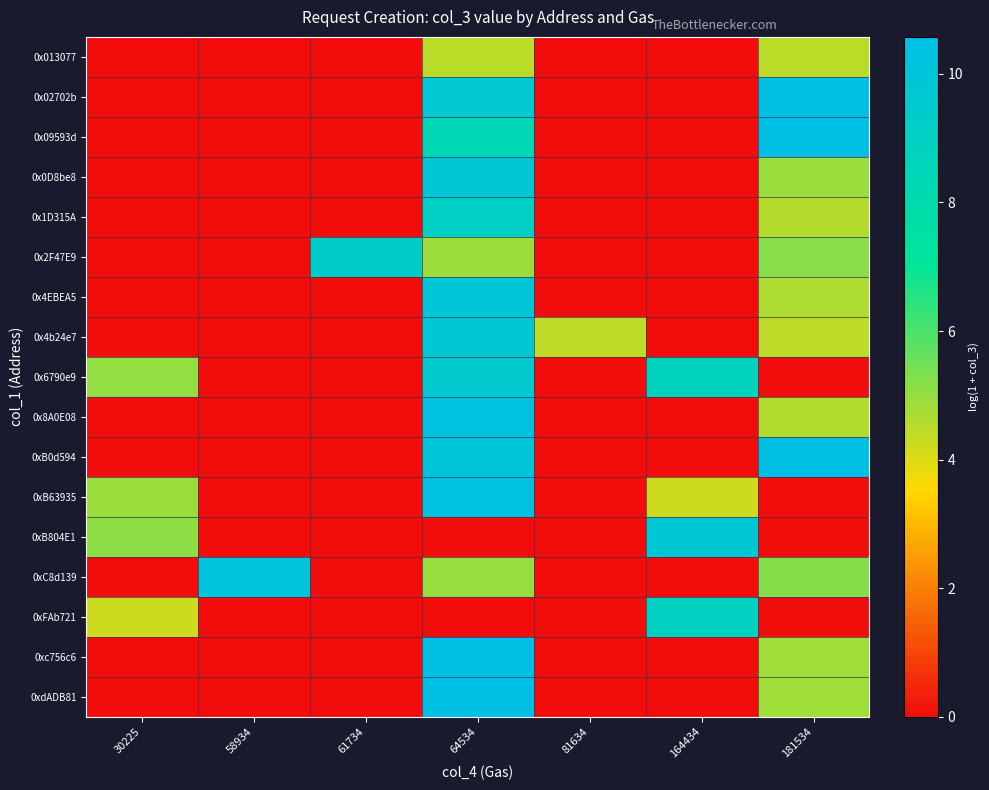

Which label corresponds to the largest value in the chart?

64534